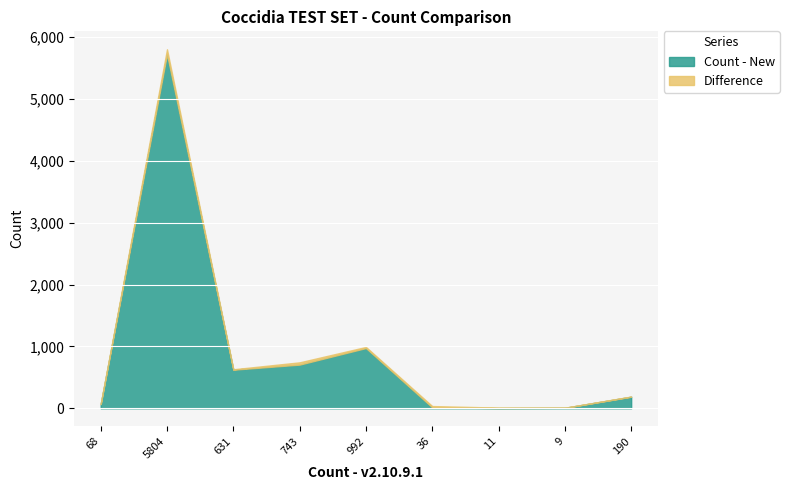

What is the greatest value displayed?

5725